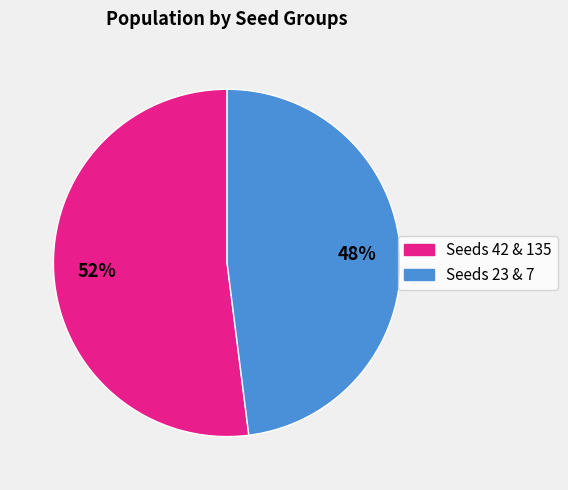

To the nearest percent, what is the average slice percentage?

50%